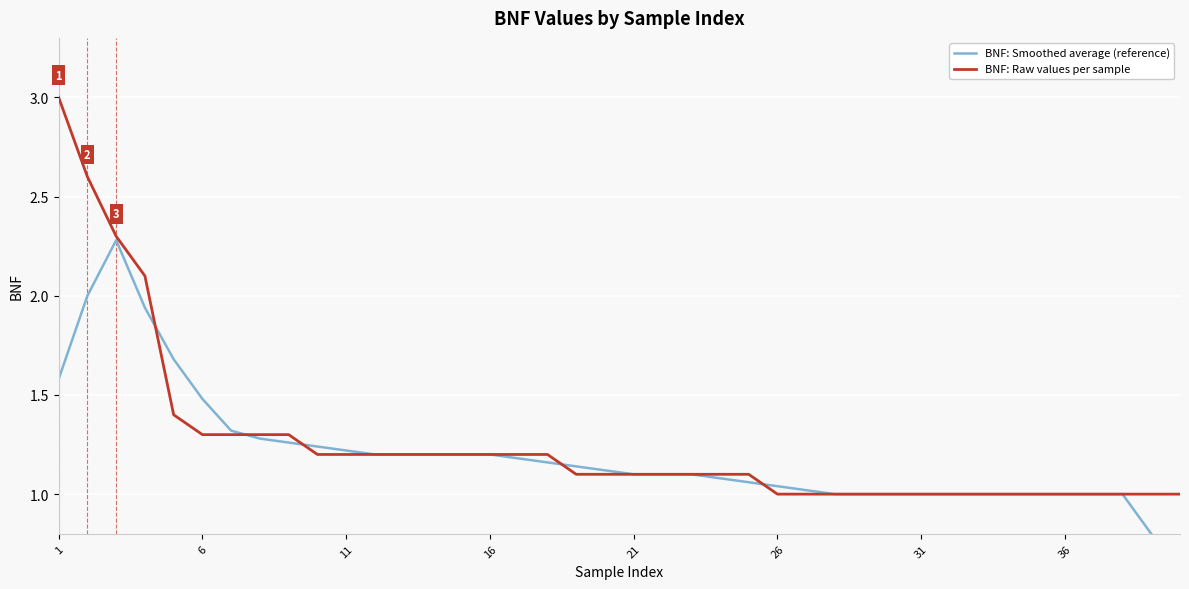

How many lines are shown in the chart?

2